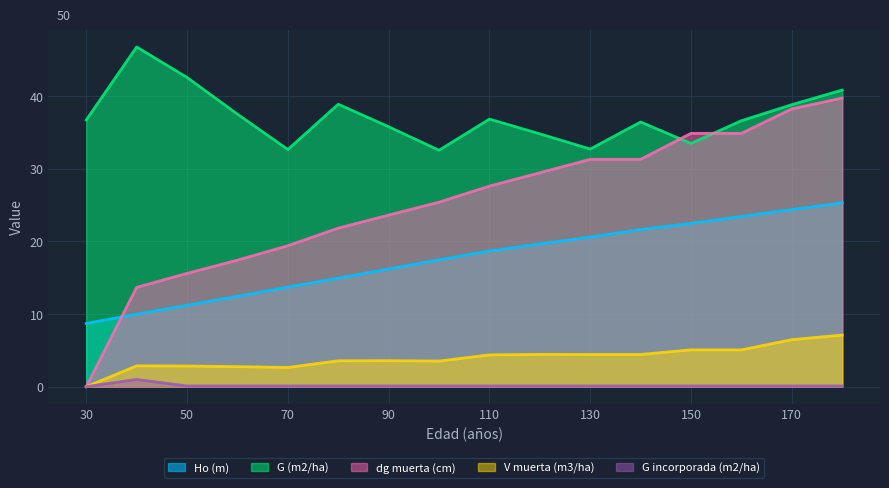

What is the value of the Ho (m) point at the 4th from the left?

12.4